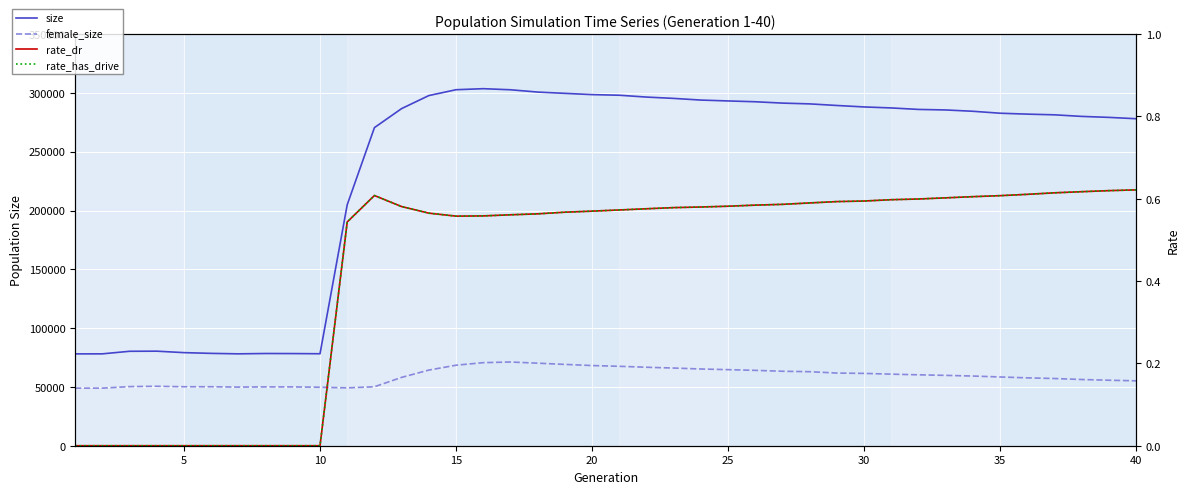

How many values in the size series are below 285937?

20